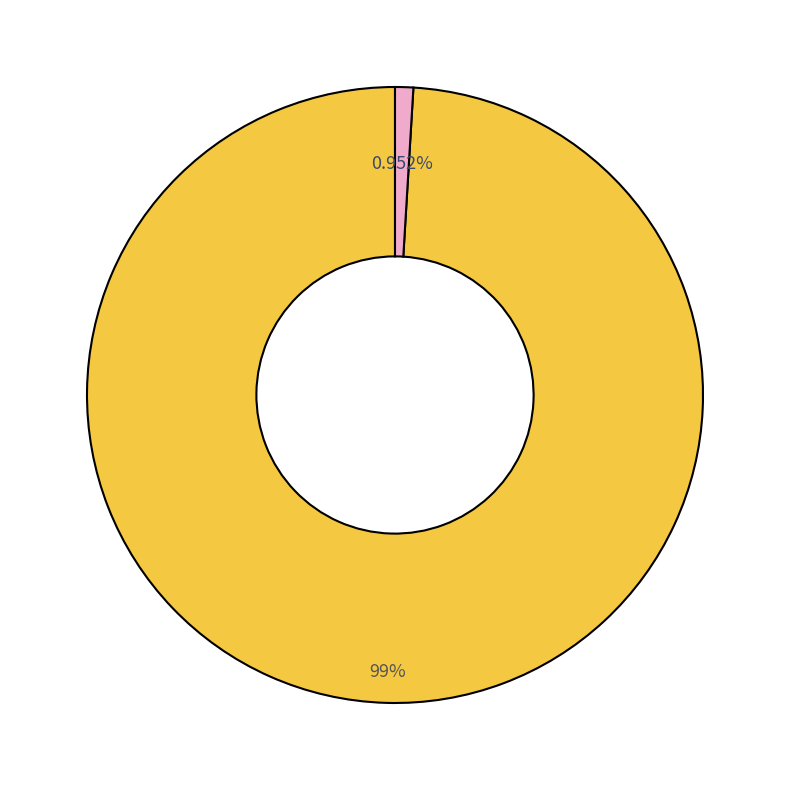

Does any single category account for the majority?

Yes